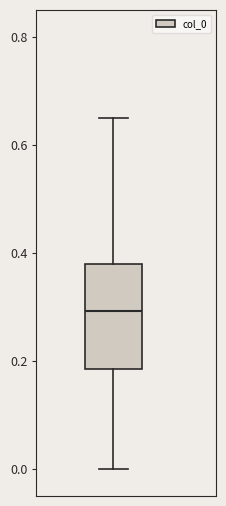

Where is the upper edge of the box on the y-axis? The values are not printed on the chart, so give them approximately, as read against the axis.

0.38